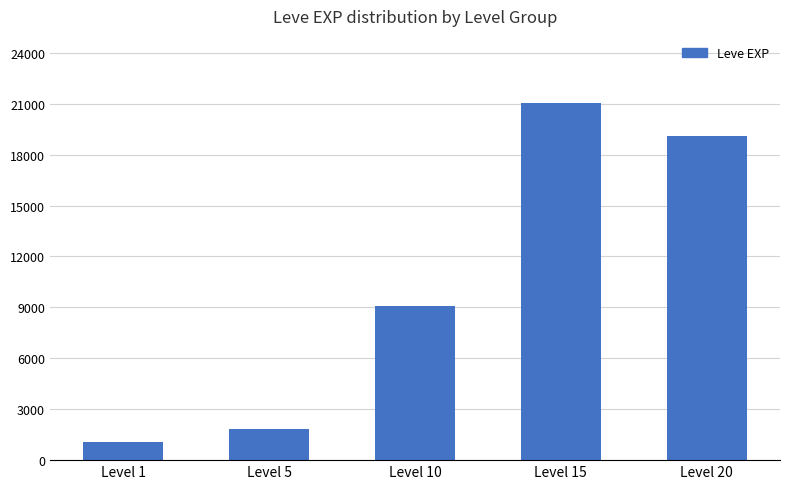

What is the difference between the maximum and minimum values?

20004